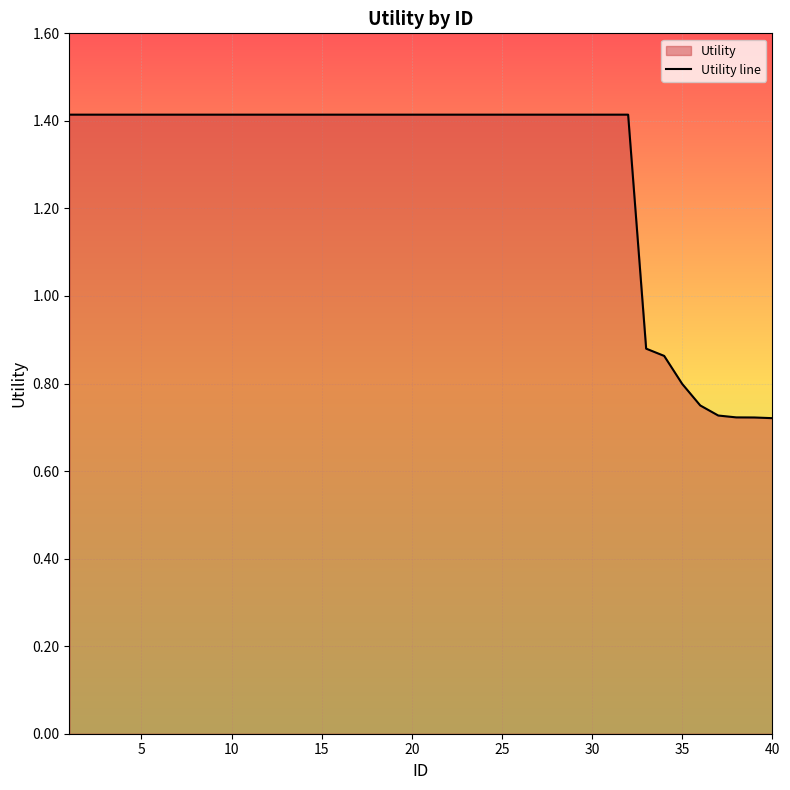

True or false: there are more than 0 points higher than both neighbors.

False